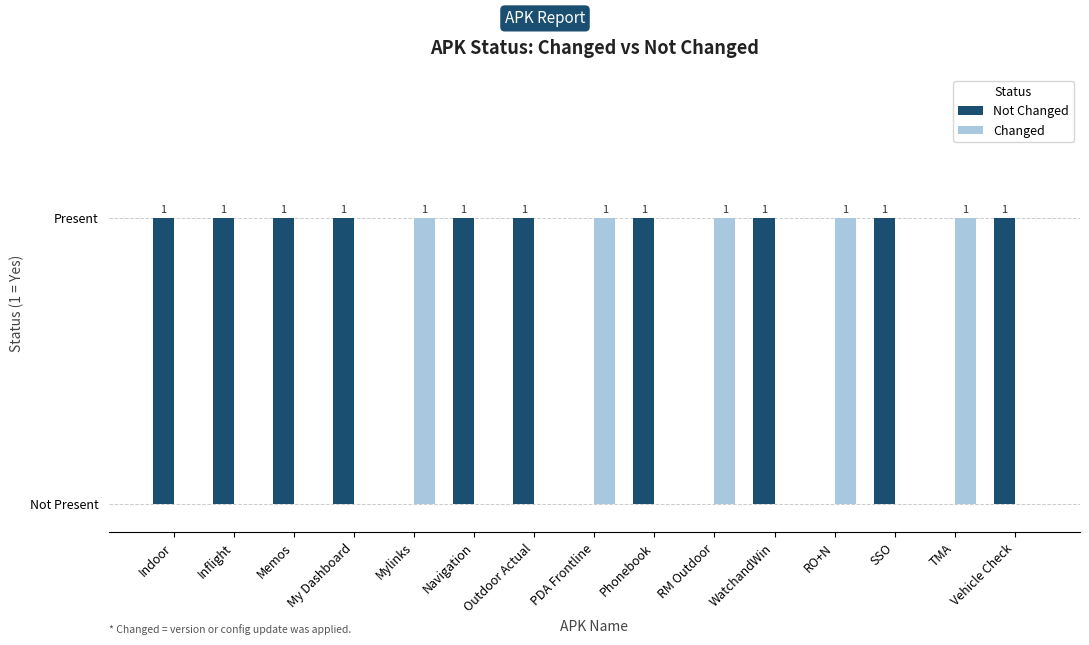

Is the value of Not Changed at Vehicle Check greater than the value of Changed at Mylinks?

No